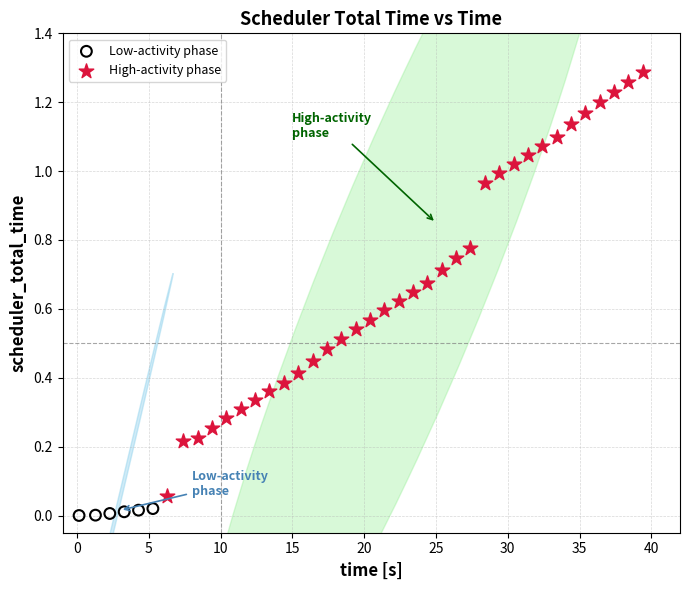

Which series reaches the maximum Y coordinate?

High-activity phase